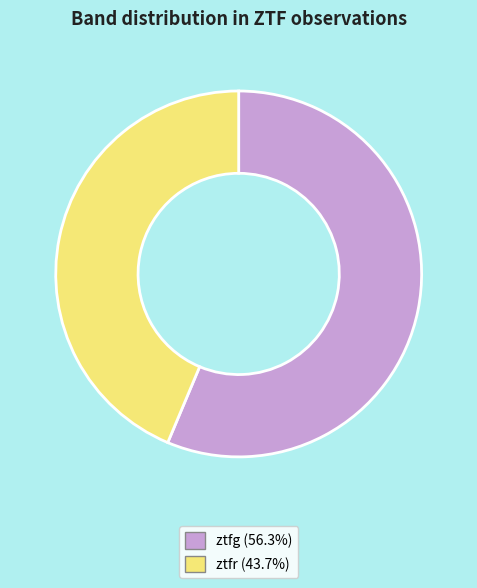

Approximately how many times larger is the value at ztfr (43.7%) compared to ztfg (56.3%)?

0.8